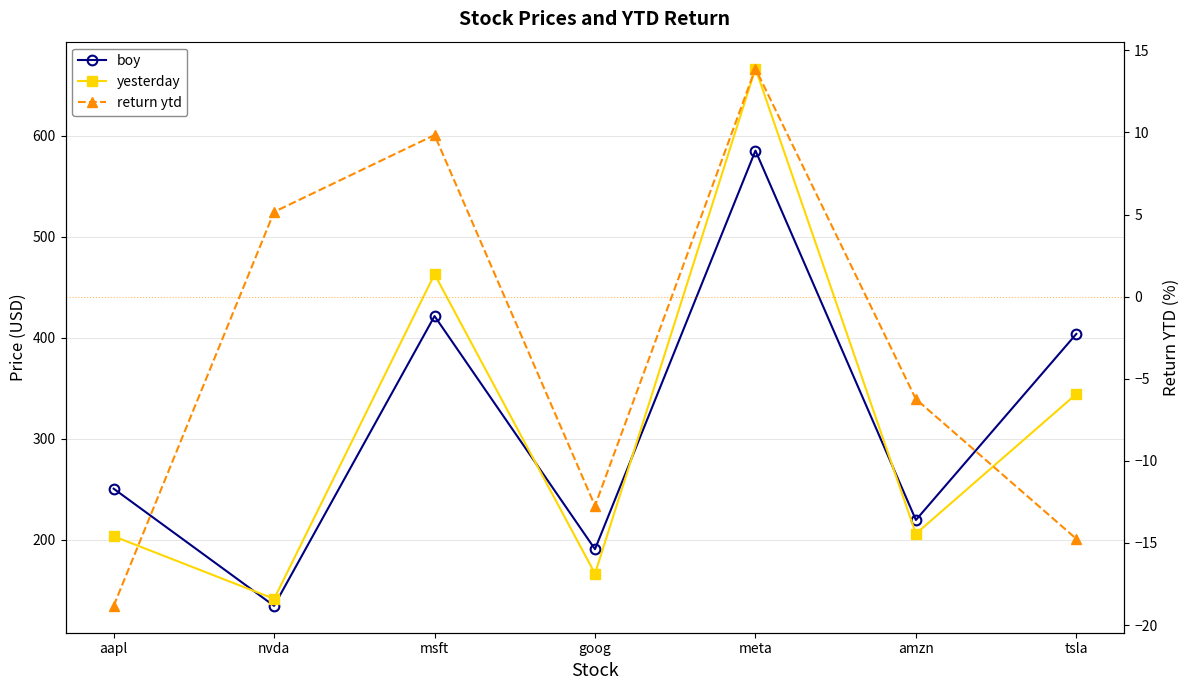

What is the total value across all series at tsla?

733.4